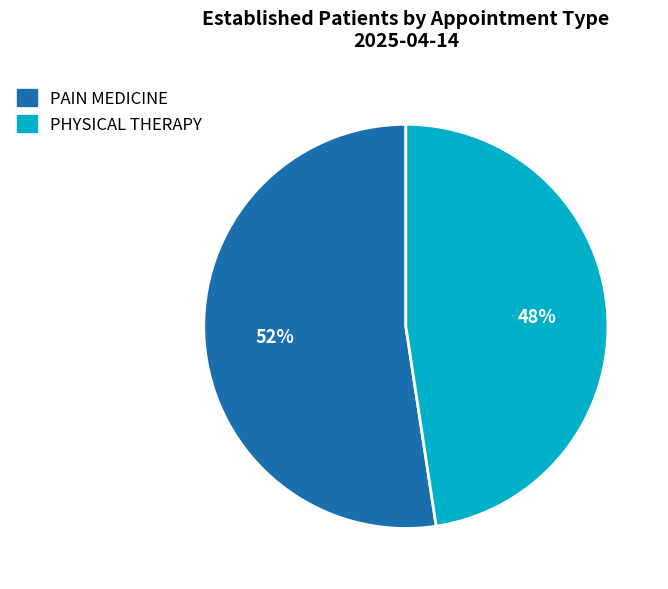

Does any single category account for the majority?

Yes